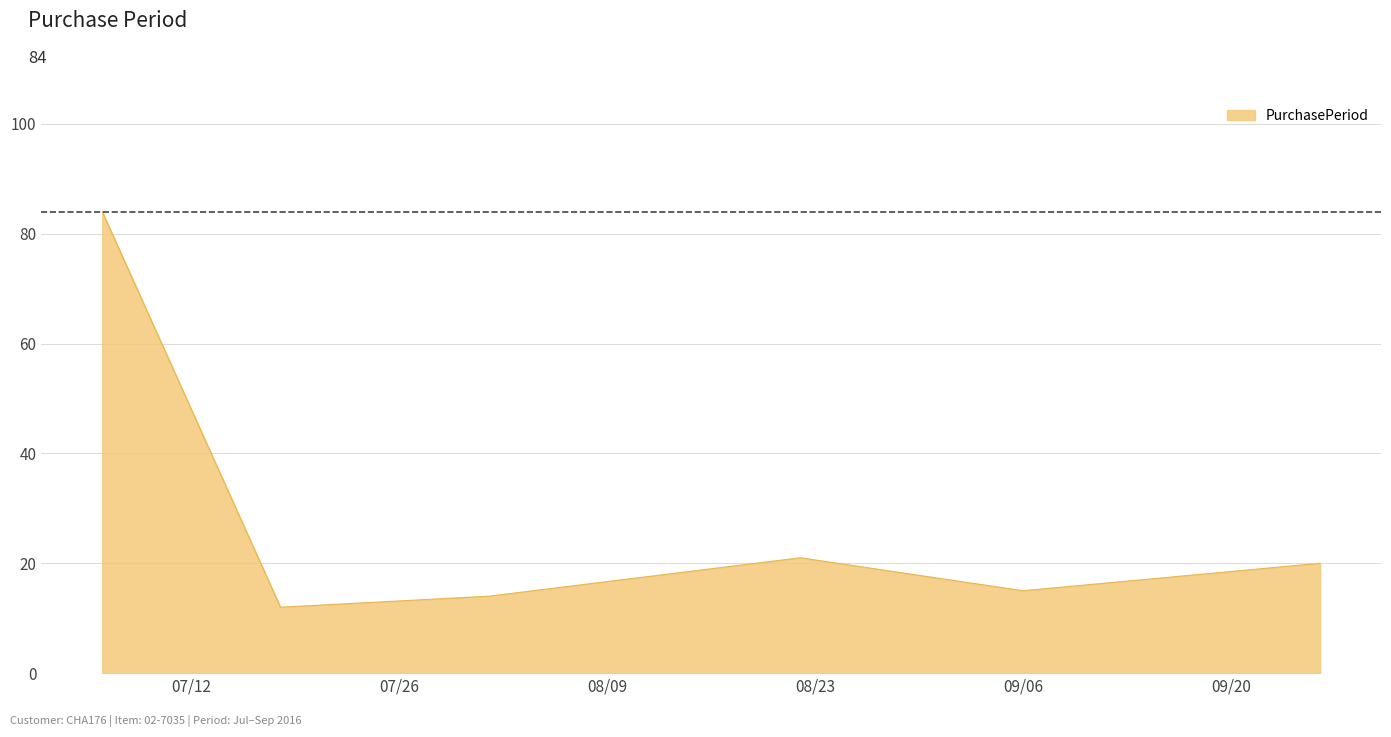

What is the minimum value shown in the chart?

12